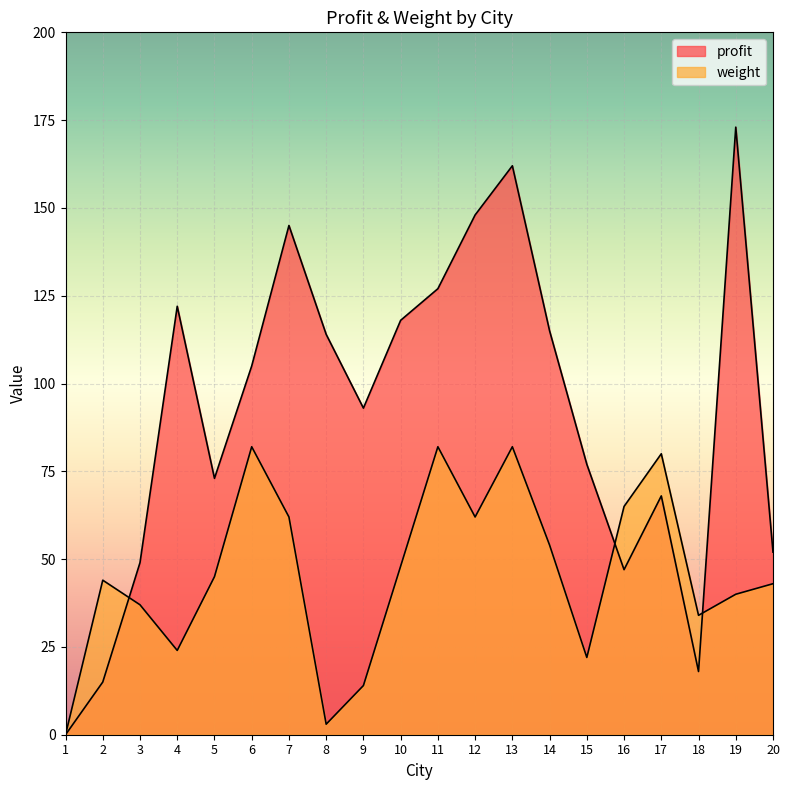

At how many categories does at least one series exceed 104?

10